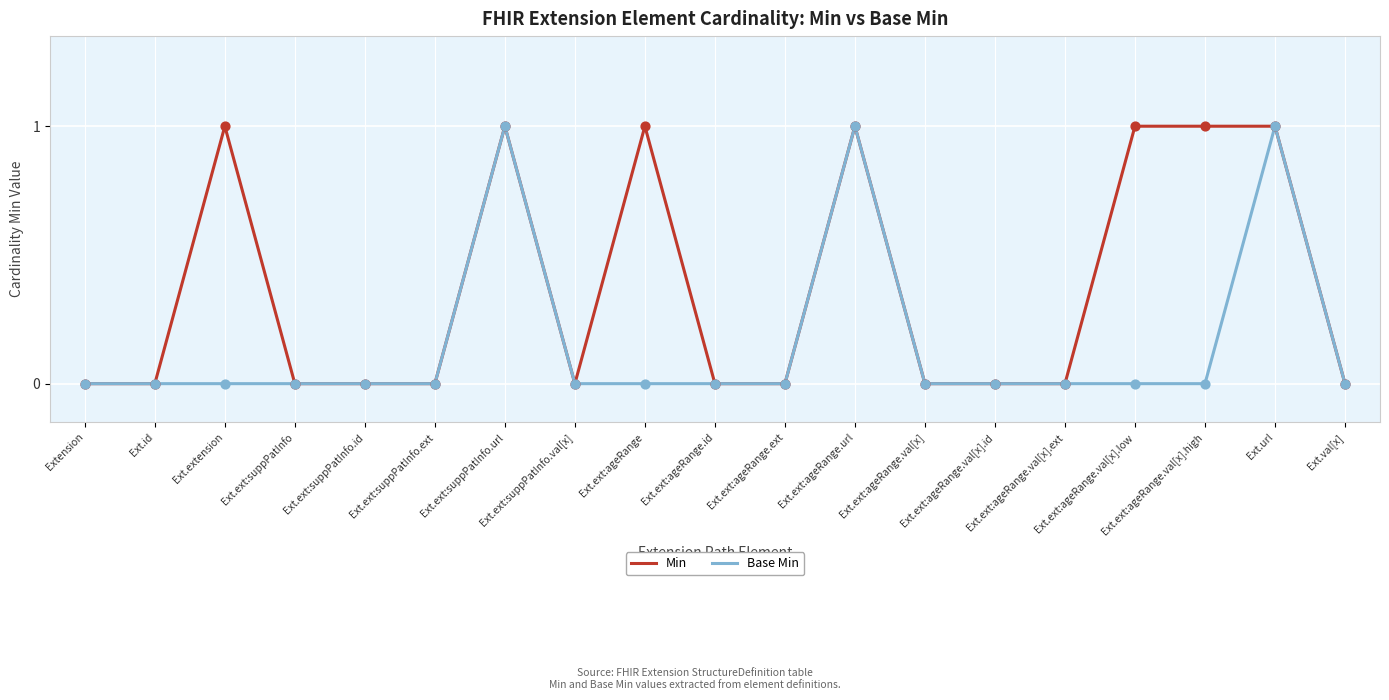

Is the value of Base Min at Ext.ext:ageRange.val[x].id greater than the value of Min at Ext.extension?

No